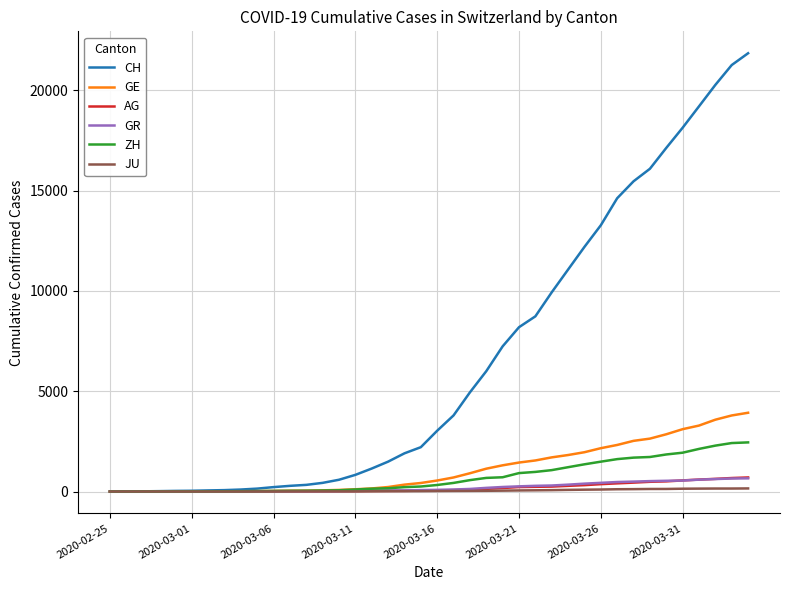

Which series has the widest spread of values?

CH